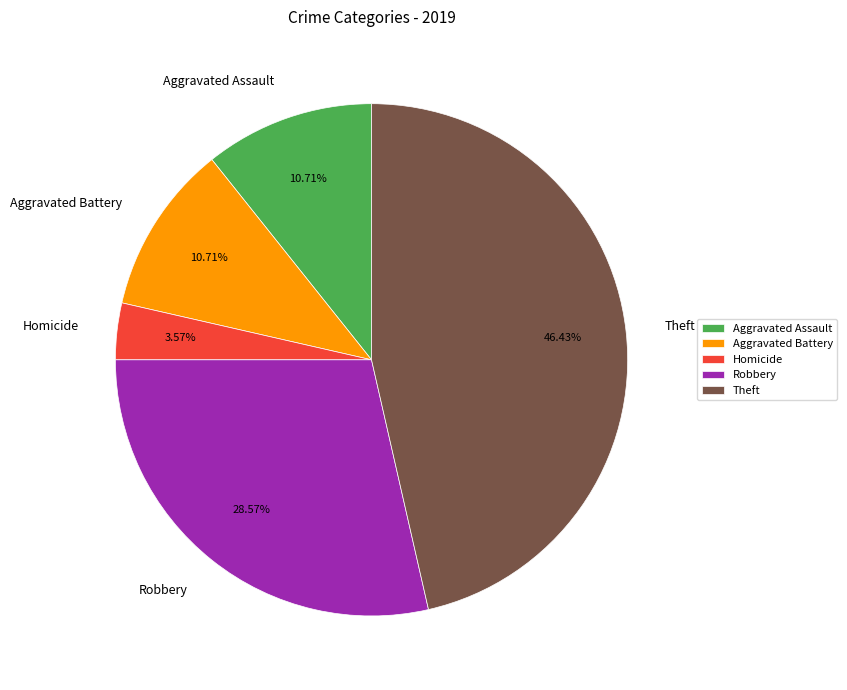

Do Aggravated Battery and Theft together represent more than half of the pie?

Yes